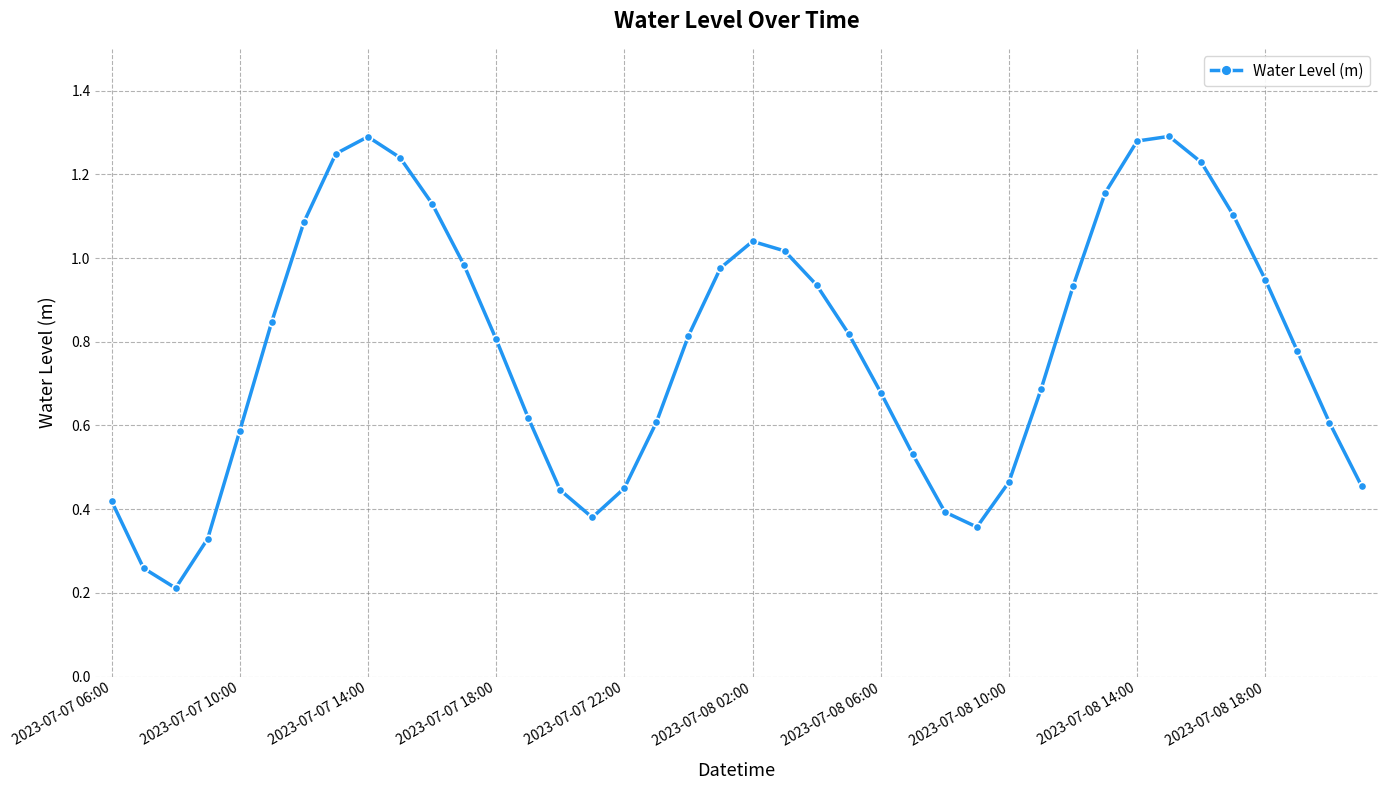

How many points are lower than both their immediate neighbors (excluding endpoints)?

3